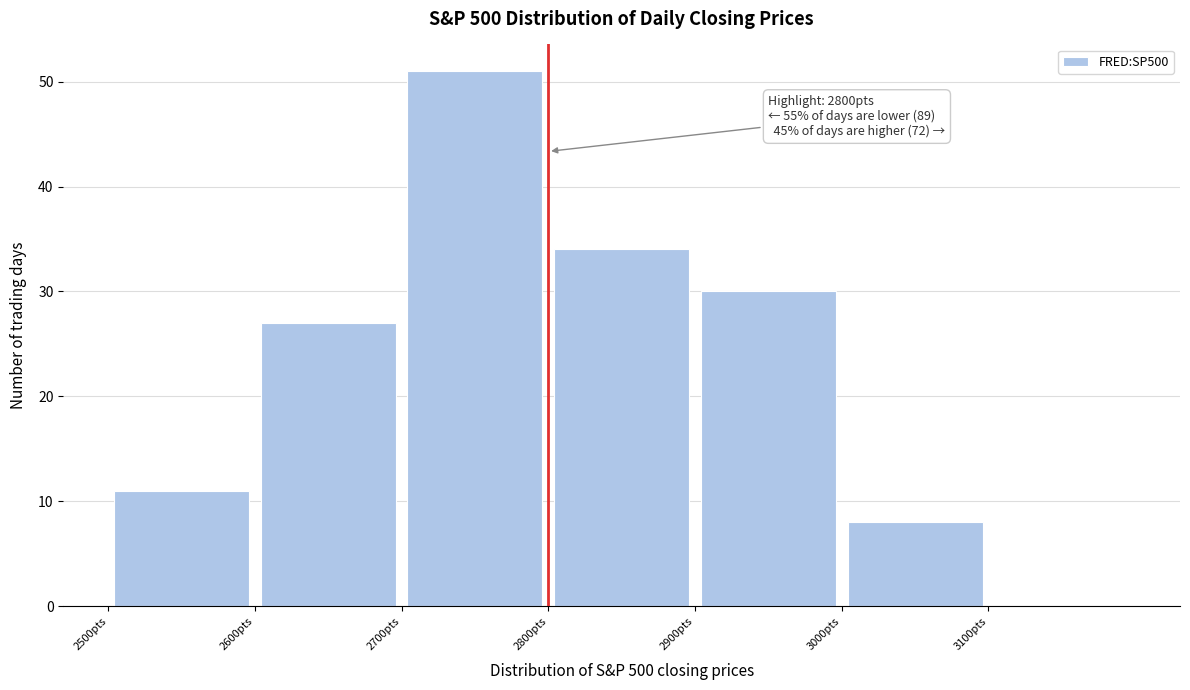

Which range on the x-axis has the tallest bar?

2700 to 2800